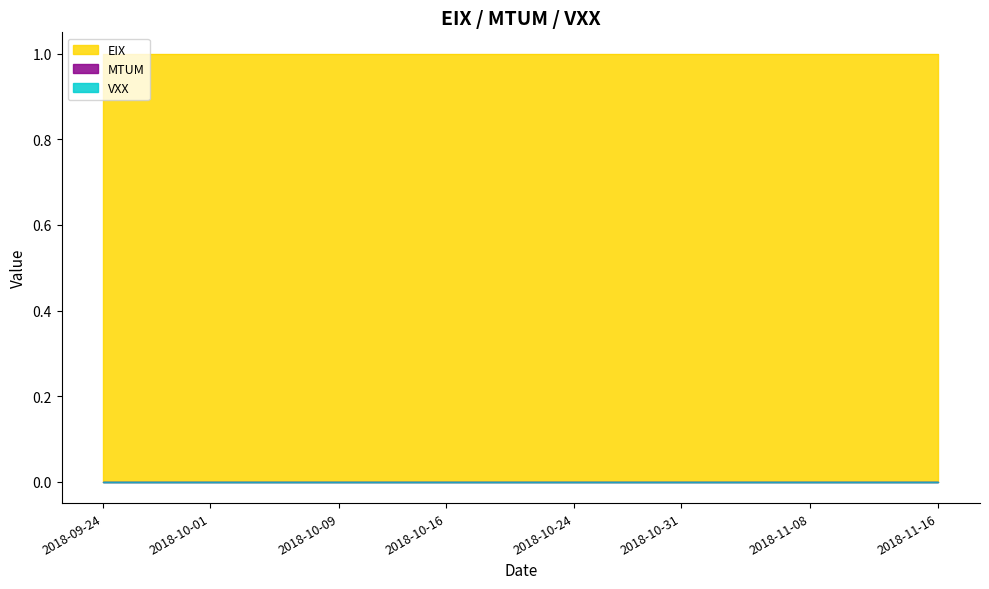

At which category does the chart reach its minimum across all series?

2018-09-24